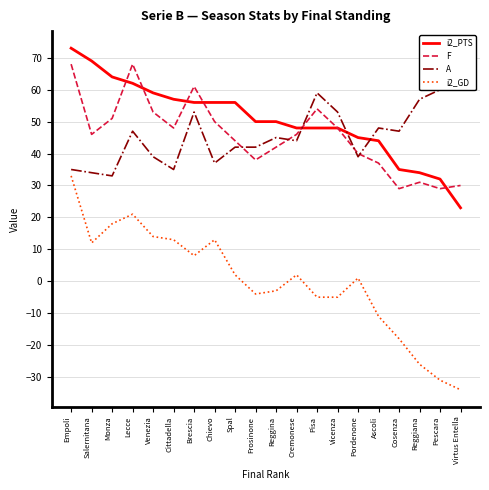

How many interior local valleys does the A series have?

6